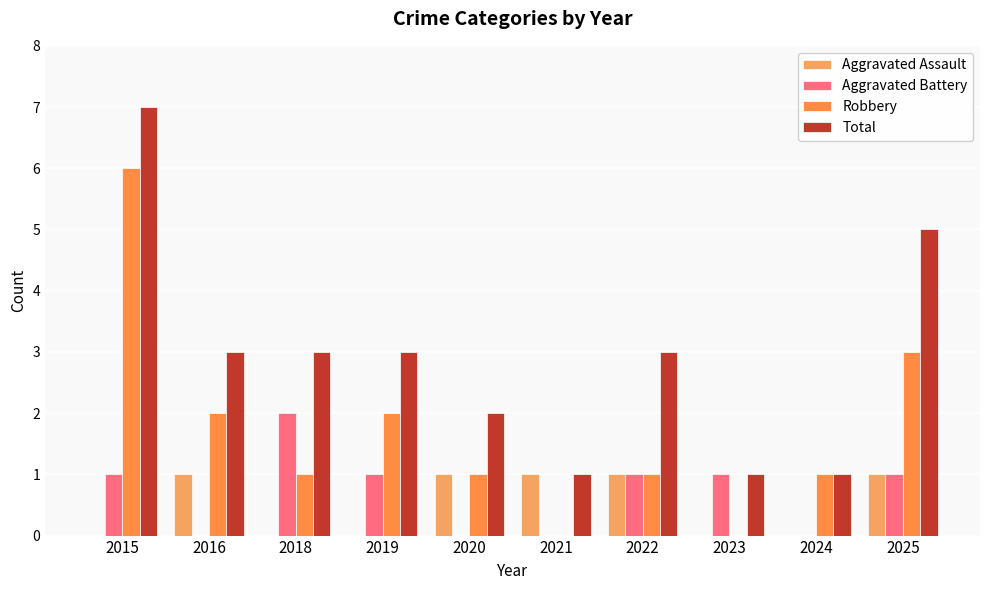

Reading left to right, transcribe all the data shown in this chart.

Aggravated Assault: 2015=0	2016=1	2018=0	2019=0	2020=1	2021=1	2022=1	2023=0	2024=0	2025=1
Aggravated Battery: 2015=1	2016=0	2018=2	2019=1	2020=0	2021=0	2022=1	2023=1	2024=0	2025=1
Robbery: 2015=6	2016=2	2018=1	2019=2	2020=1	2021=0	2022=1	2023=0	2024=1	2025=3
Total: 2015=7	2016=3	2018=3	2019=3	2020=2	2021=1	2022=3	2023=1	2024=1	2025=5